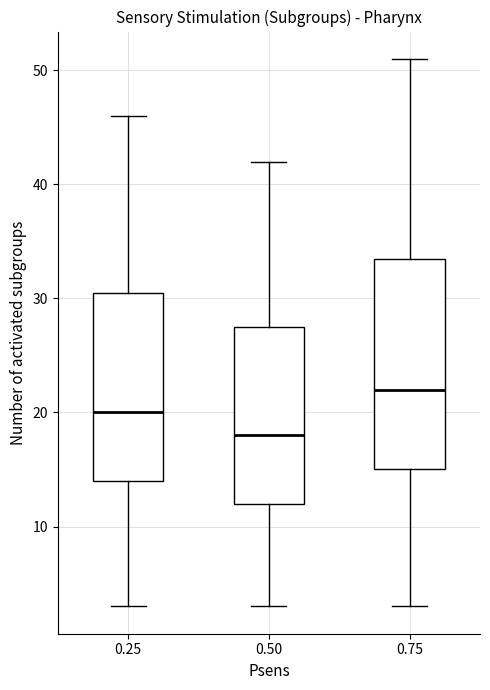

Reading left to right, read every box against the y-axis: the position of its median line, the range the box covers, and the ends of its whiskers. The values are not printed on the chart, so give them approximately, as read against the axis.

0.25: median 20, box 14 to 31, whiskers 3 to 46
0.50: median 18, box 12 to 28, whiskers 3 to 42
0.75: median 22, box 15 to 34, whiskers 3 to 51